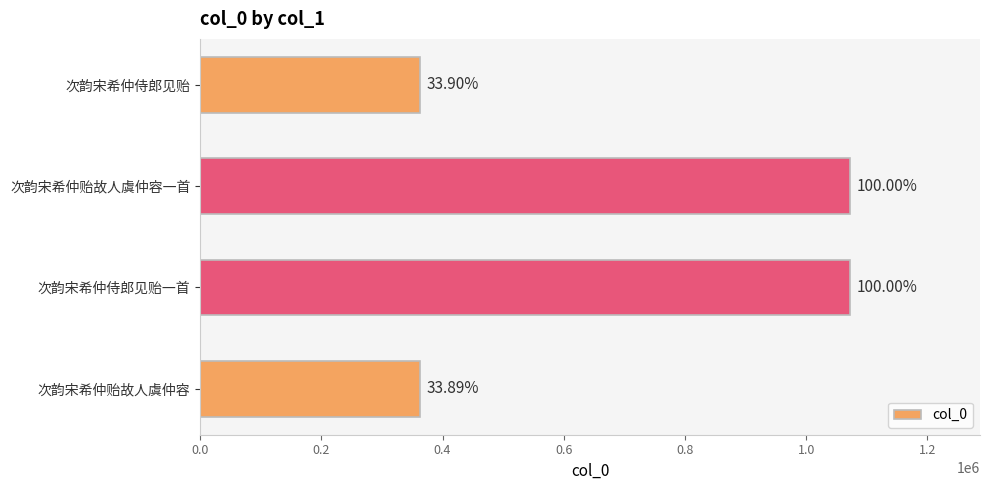

How many bars are there in total?

4